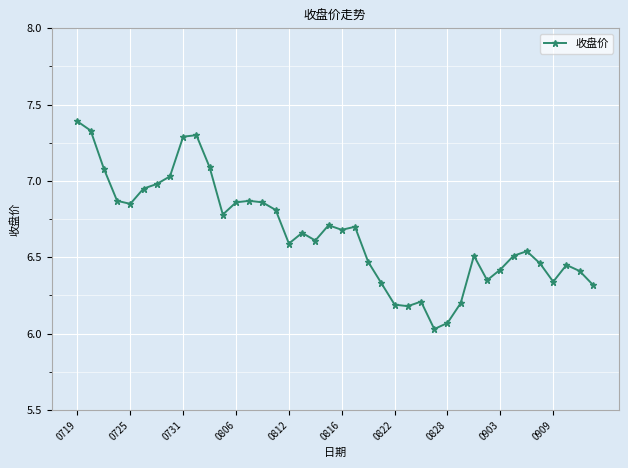

What is the value of the 39th point from the left?

6.4